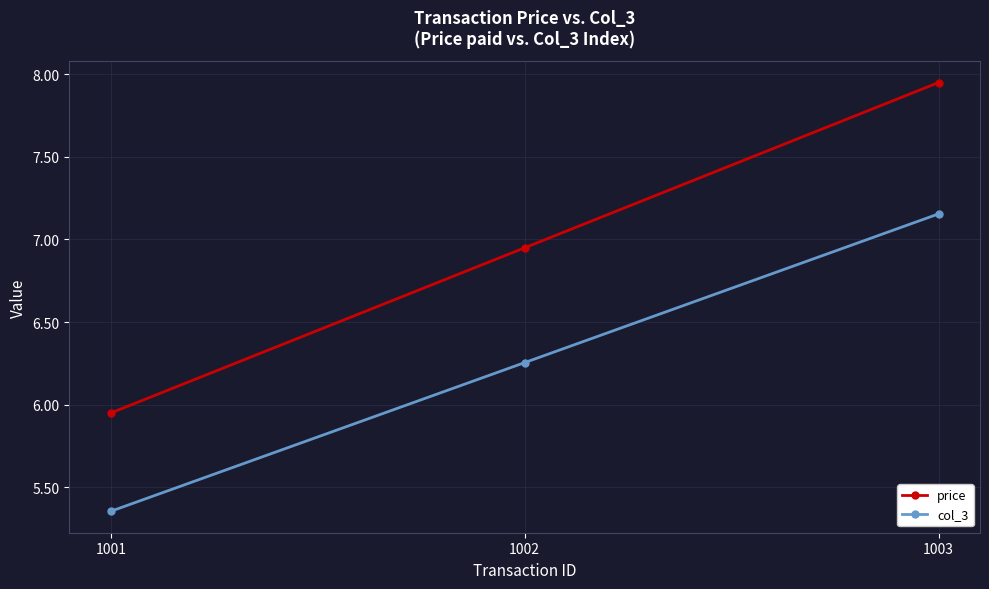

At which label does price reach its peak?

1003